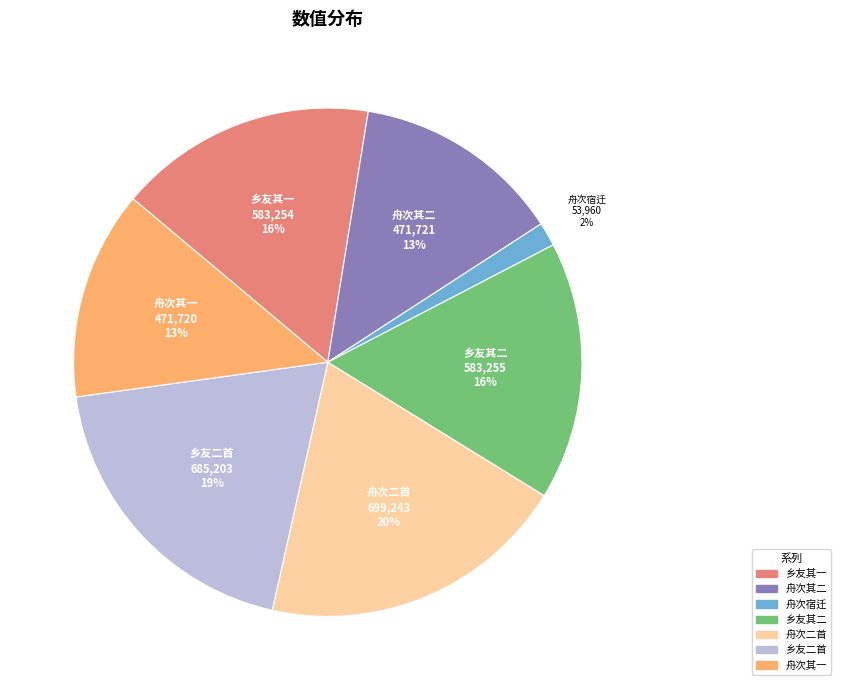

How many segments does this pie chart have?

7